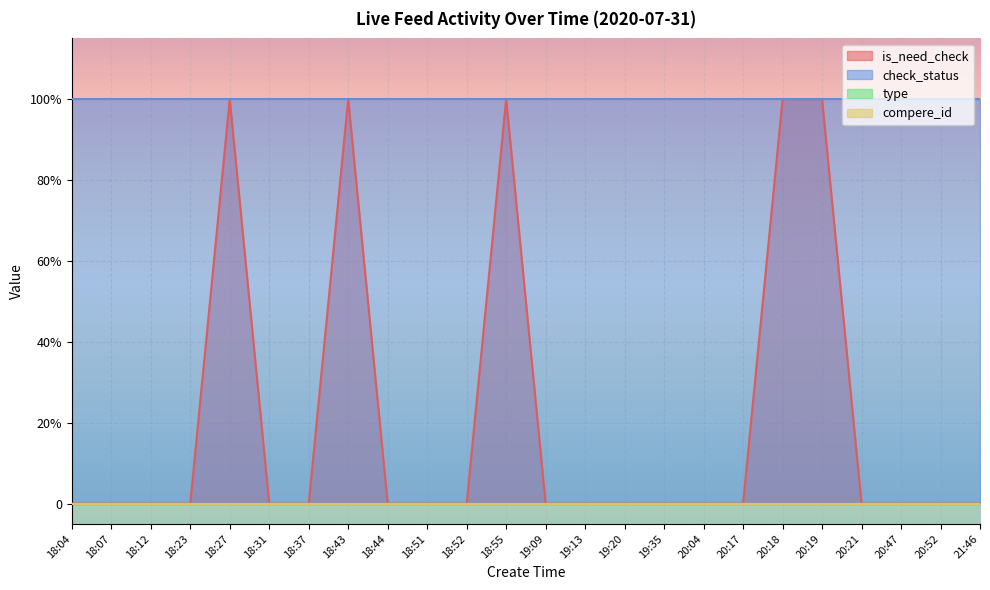

What is the label of the 12th point from the right?

19:09